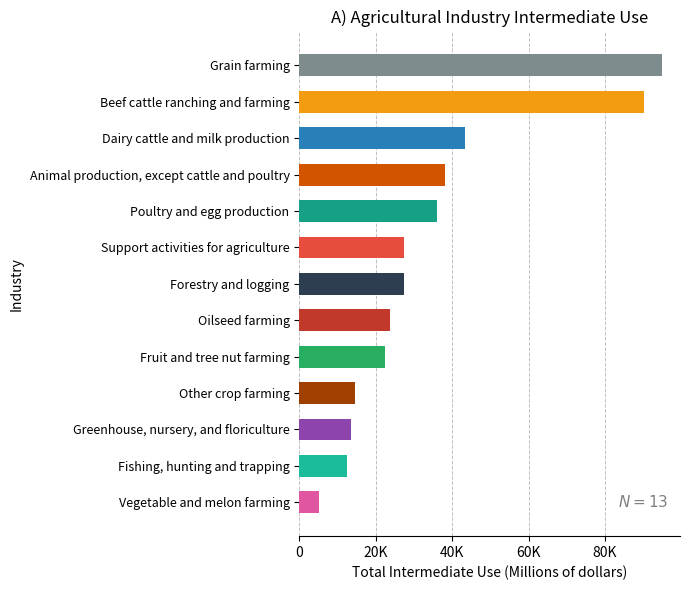

Are the bars horizontal?

Yes